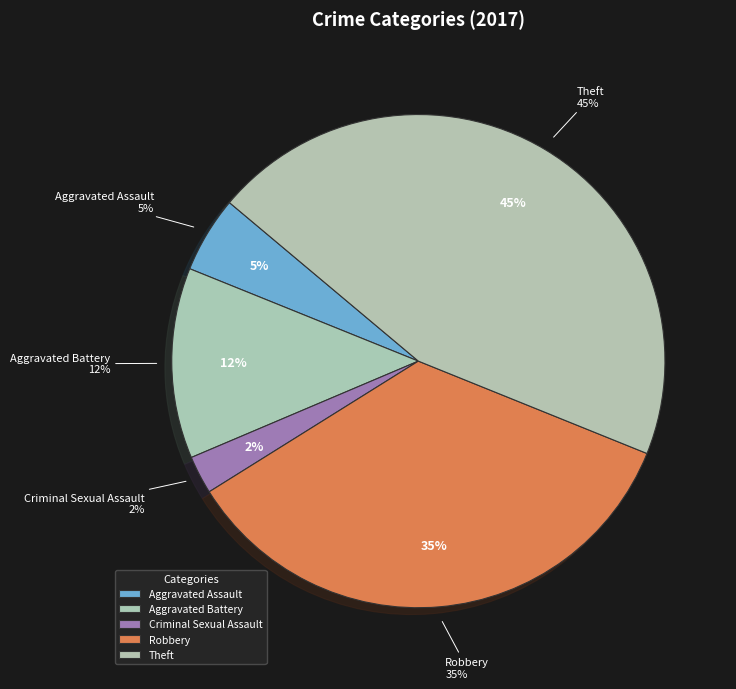

To the nearest percent, what portion does Theft represent?

45%